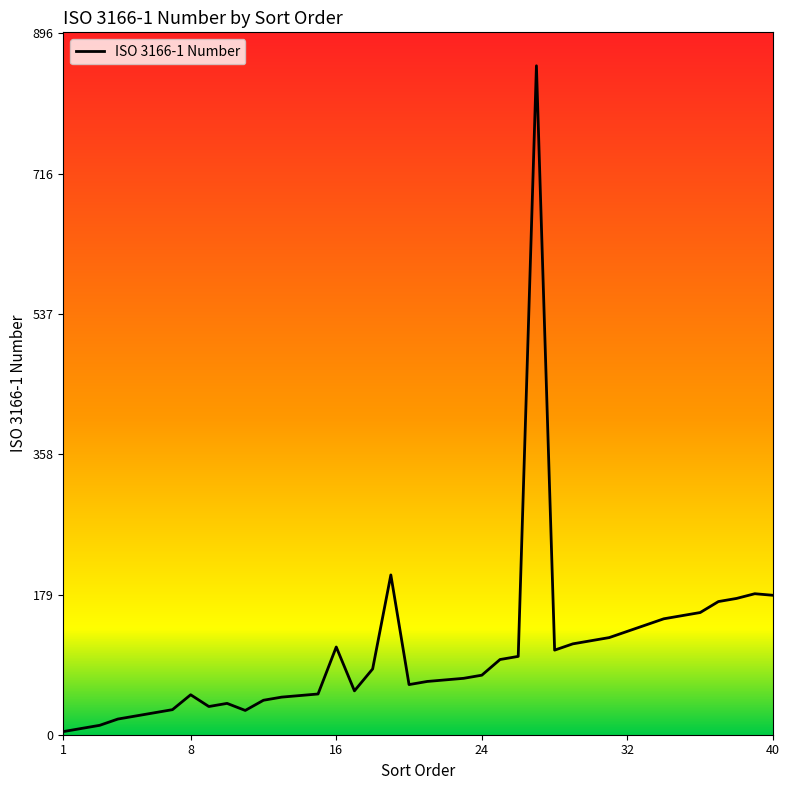

What is the maximum value shown in the chart?

854